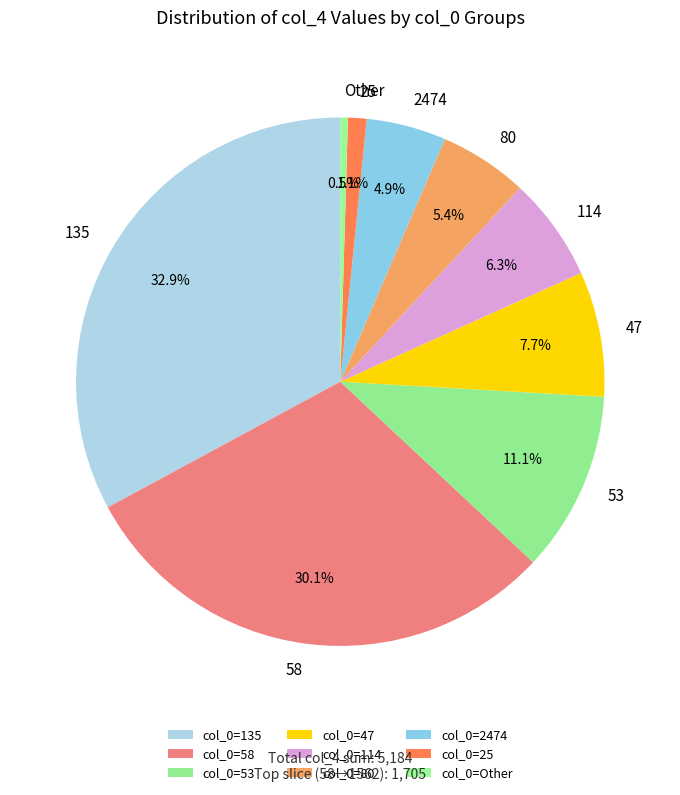

The 58 slice represents 30% of the pie. True or false?

True